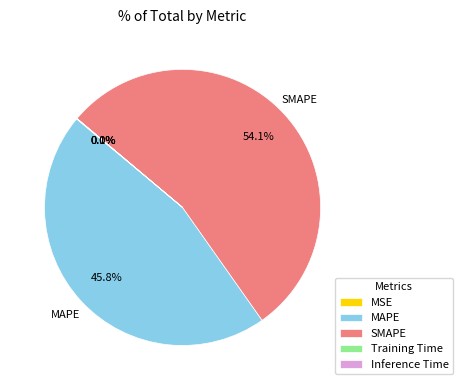

Which category has the biggest portion of the pie?

SMAPE